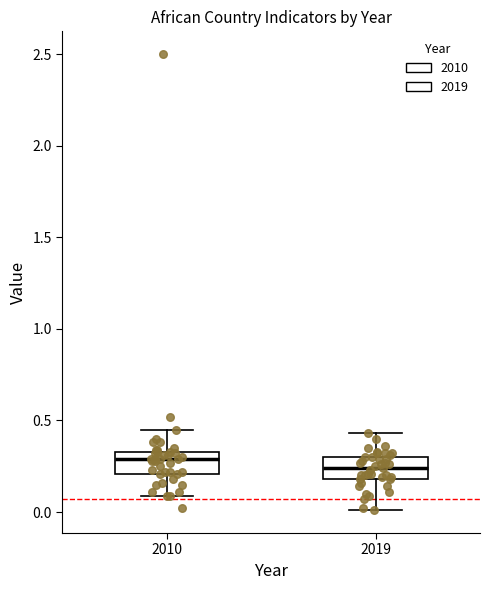

Where is the lower edge of the box at x = 2010 on the y-axis? The values are not printed on the chart, so give them approximately, as read against the axis.

0.20